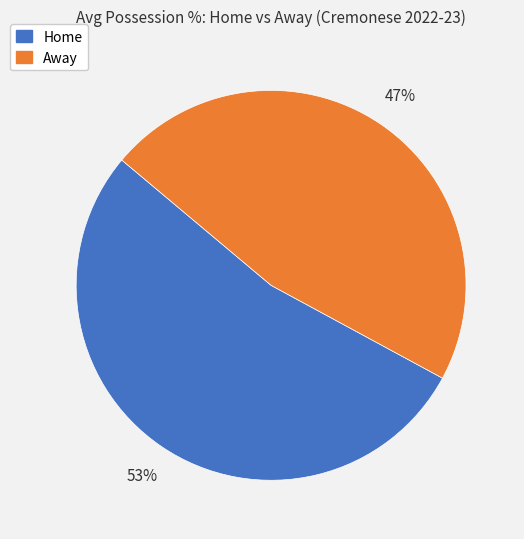

To the nearest percent, what is the difference between the largest and smallest slice percentages?

6%